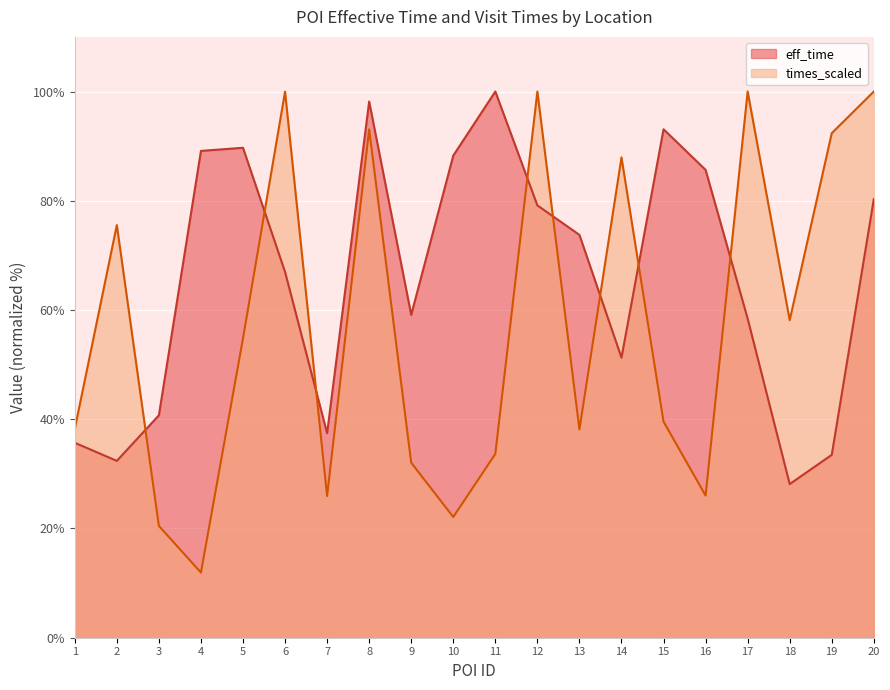

The times_scaled series shows 9.7 at 7. True or false?

False